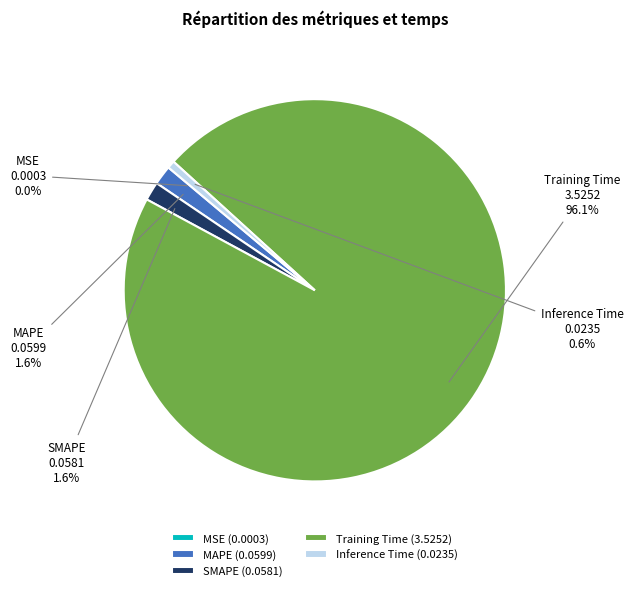

To the nearest percent, what portion does Training Time represent?

96%